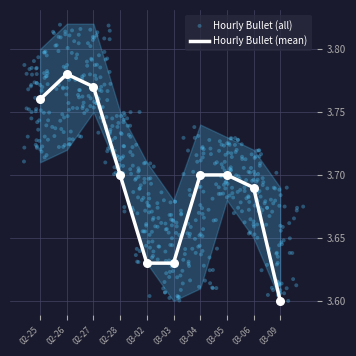

At which label does Hourly Bullet (mean) reach its peak?

02-26